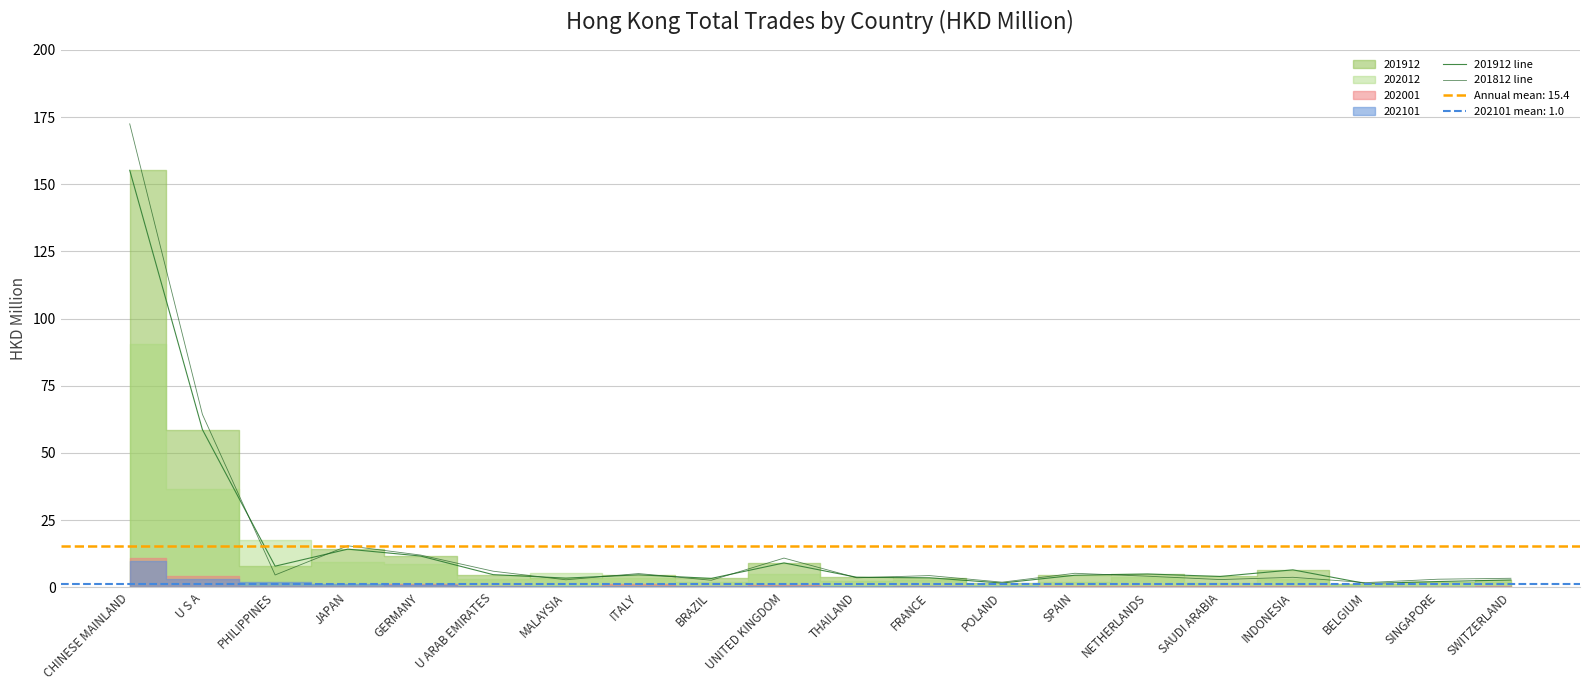

After their last crossing, which series has the higher values: 201812 line or 201912 line?

201812 line